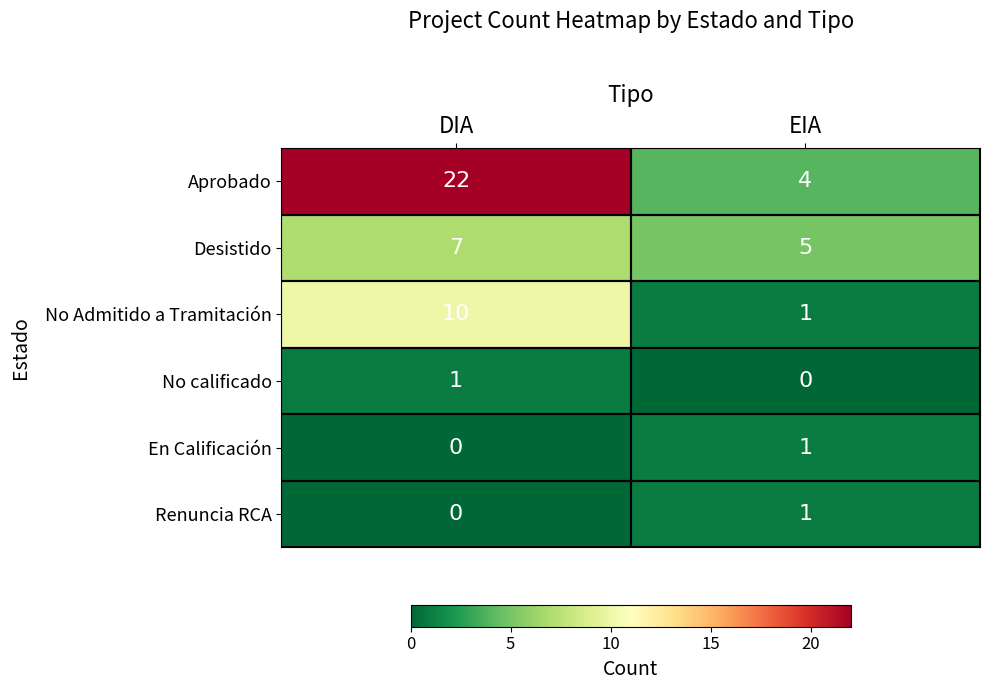

The No Admitido a Tramitación series shows 1 at EIA. True or false?

True